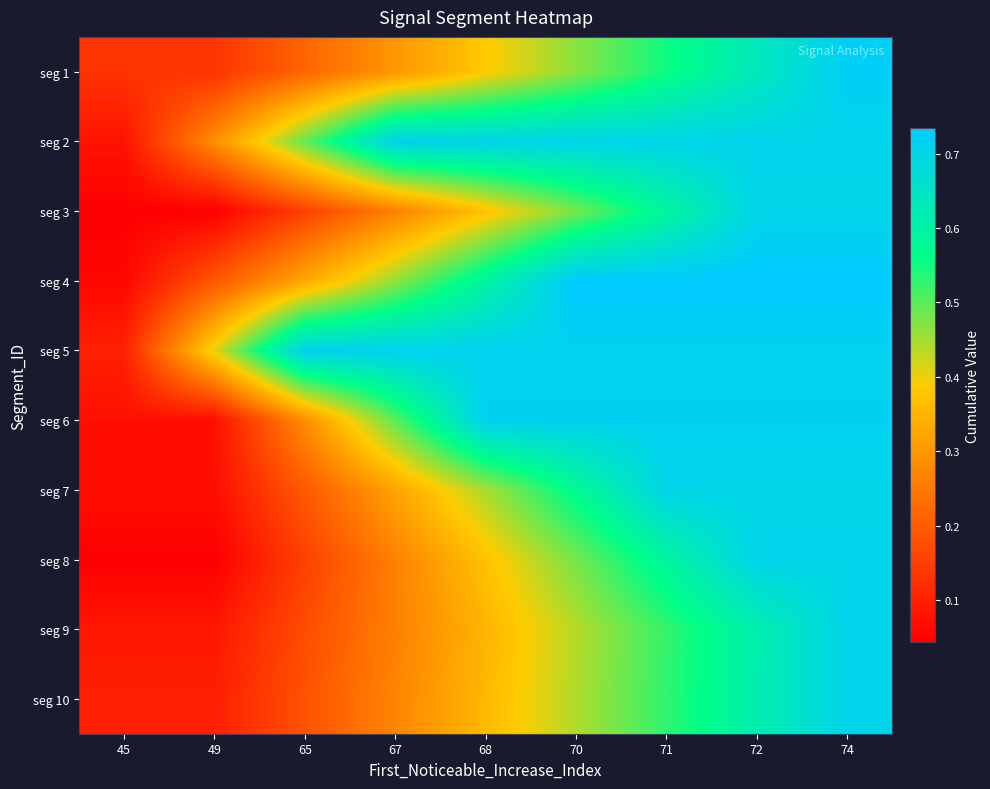

Which label corresponds to the largest value in the chart?

70